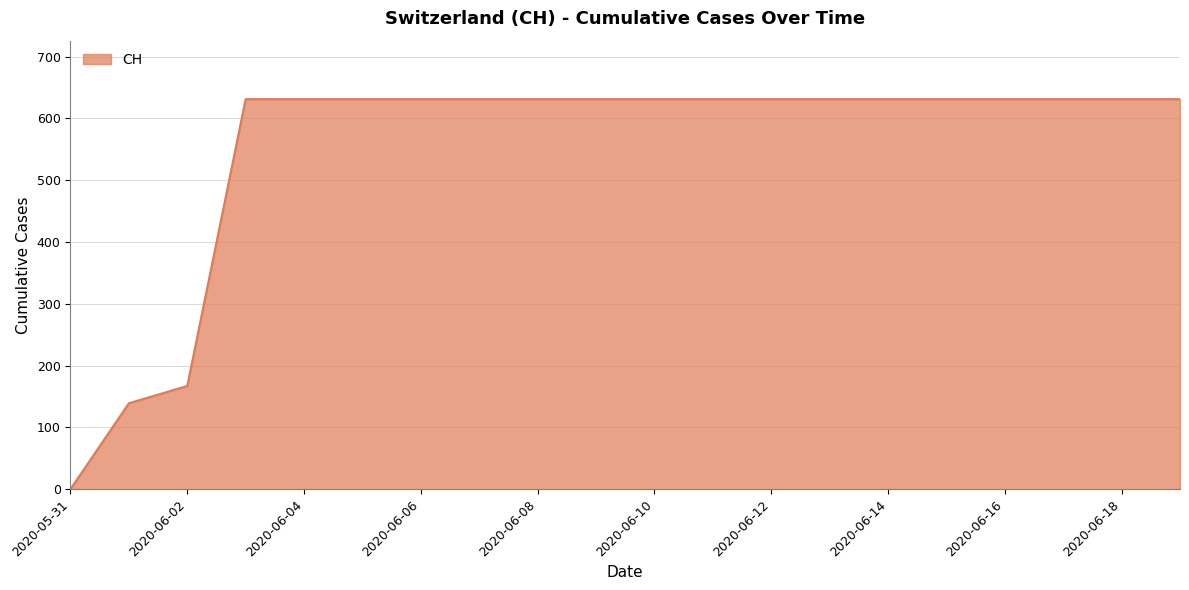

What is the difference between the maximum and minimum values?

631